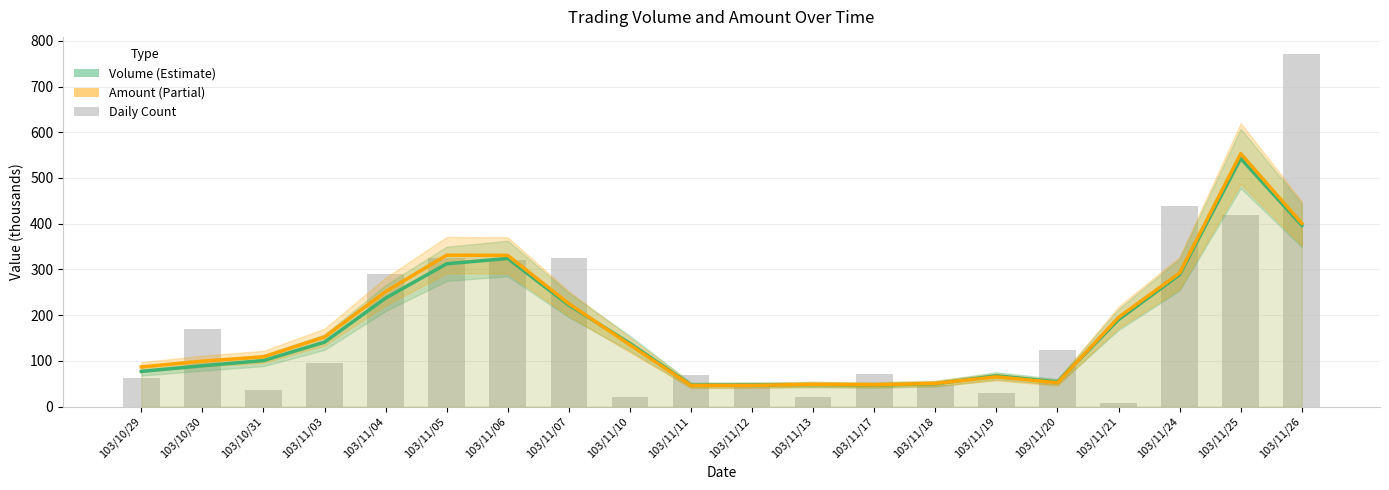

Reading left to right, list all the values displayed in this chart.

Volume (Estimate): 77.0	89.3	100.7	141.0	237.3	312.3	324.0	222.0	138.3	47.0	47.3	48.0	47.0	50.0	67.3	54.0	190.3	288.7	542.7	396.3
Amount (Partial): 86.8	99.4	108.9	152.3	251.5	331.2	330.7	225.1	135.1	46.2	46.4	48.6	47.7	50.7	65.1	52.2	195.3	292.3	553.4	400.7